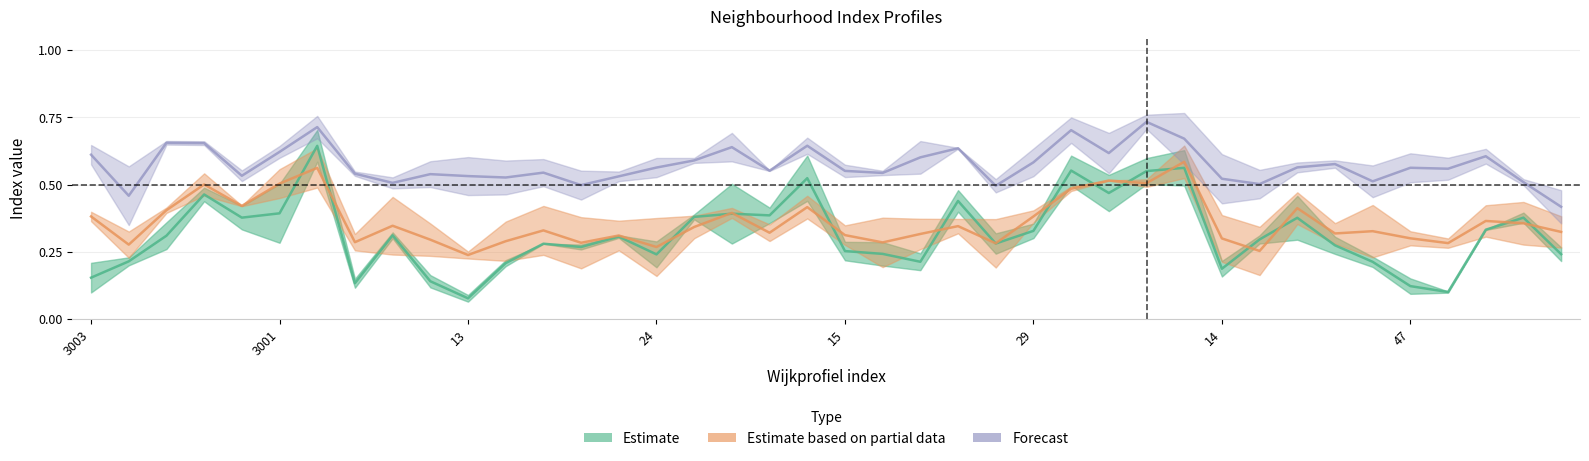

At how many categories does at least one series exceed 0?

40